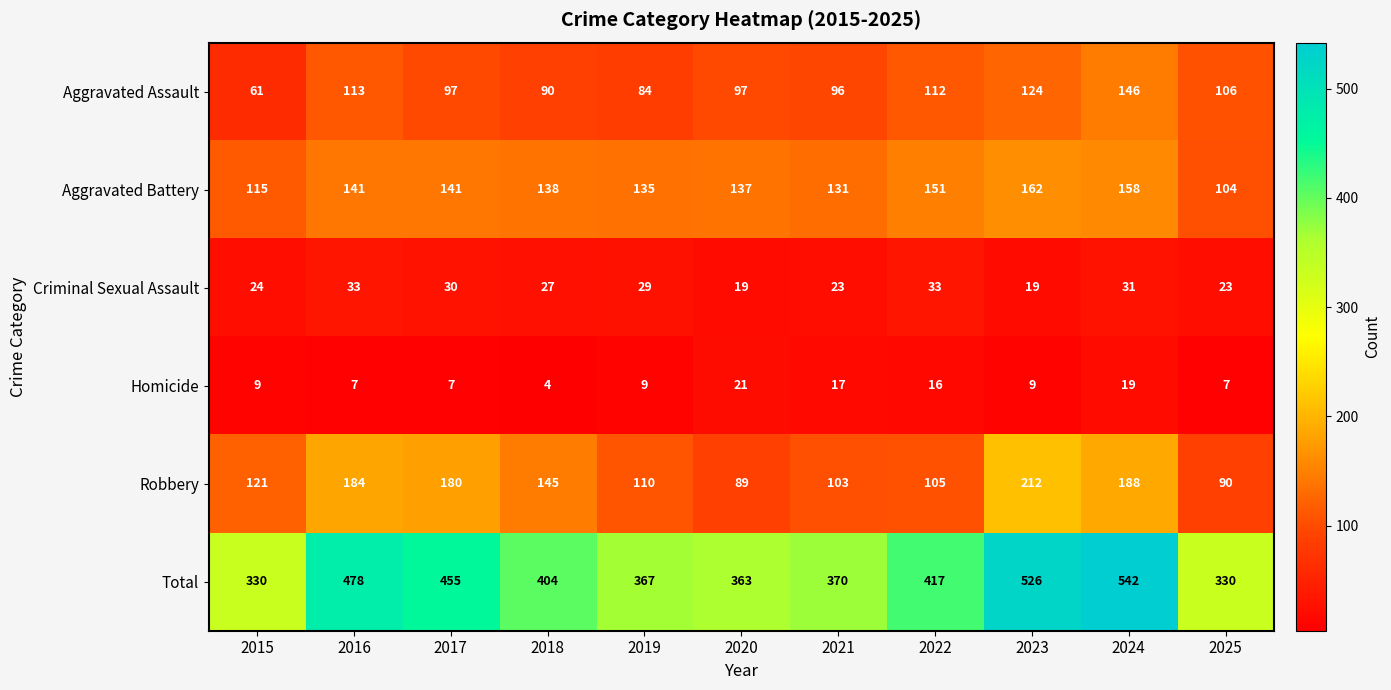

The Aggravated Battery series shows 70 at 2023. True or false?

False